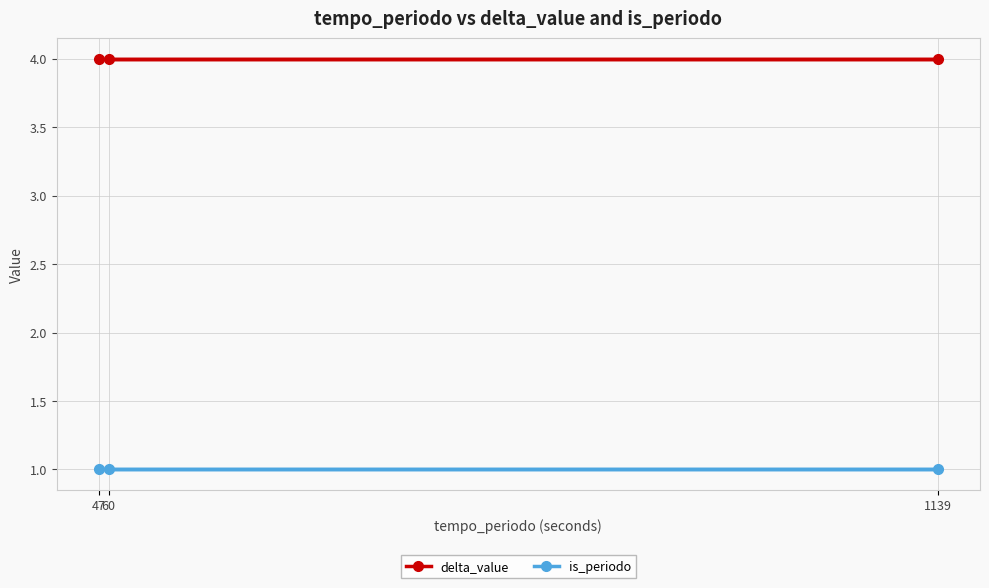

Does the chart have visible grid lines?

Yes